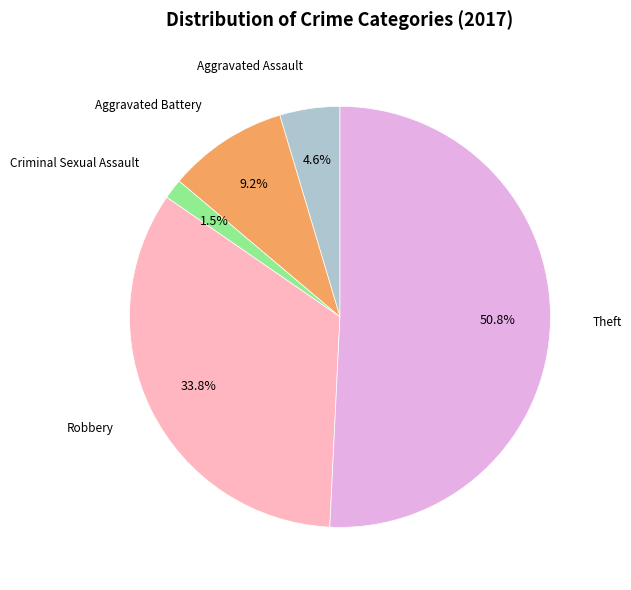

Is there any slice that represents more than half of the pie?

Yes